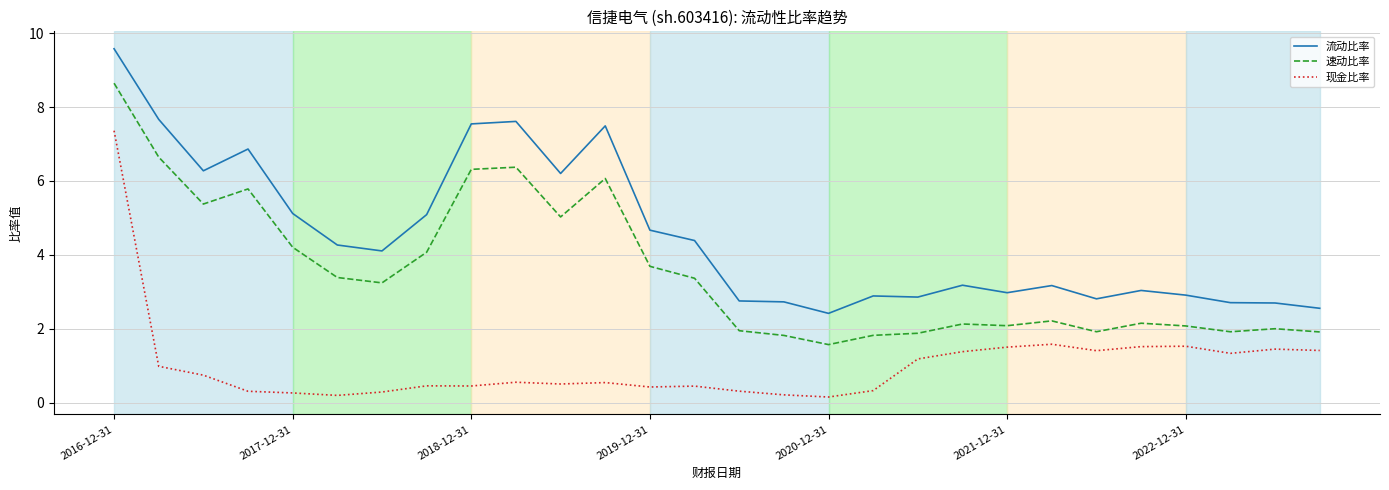

Which series has the largest total across all categories?

流动比率